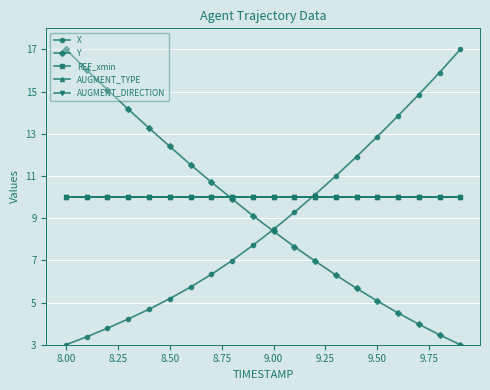

What is the lowest value of the X series?

3.0